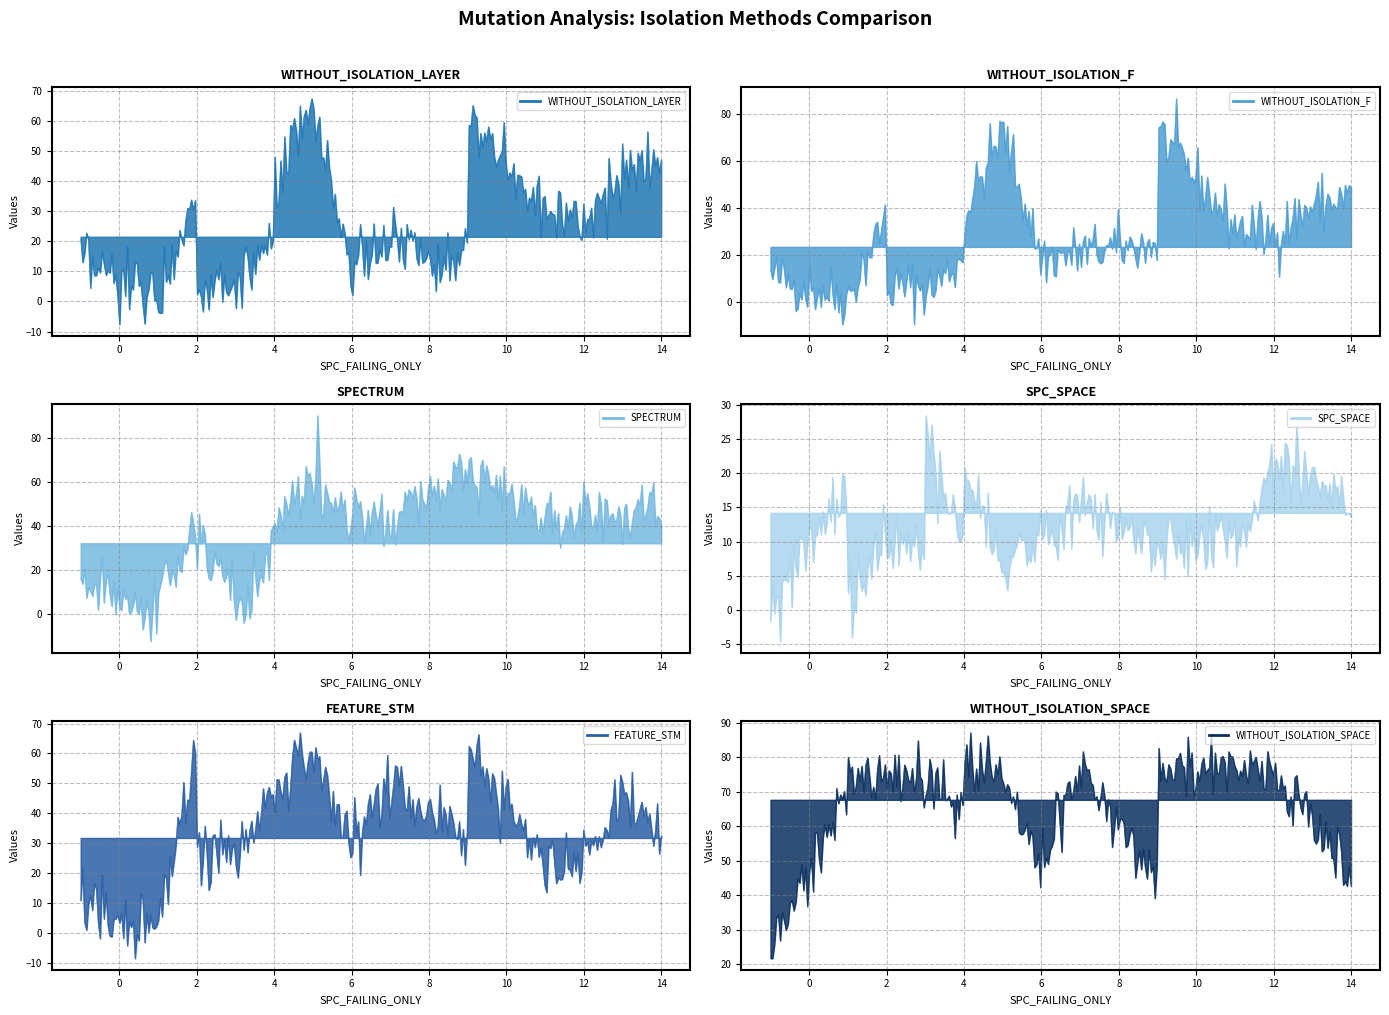

What are all the series names shown in the legend?

WITHOUT_ISOLATION_LAYER, WITHOUT_ISOLATION_F, SPECTRUM, SPC_SPACE, FEATURE_STM, WITHOUT_ISOLATION_SPACE